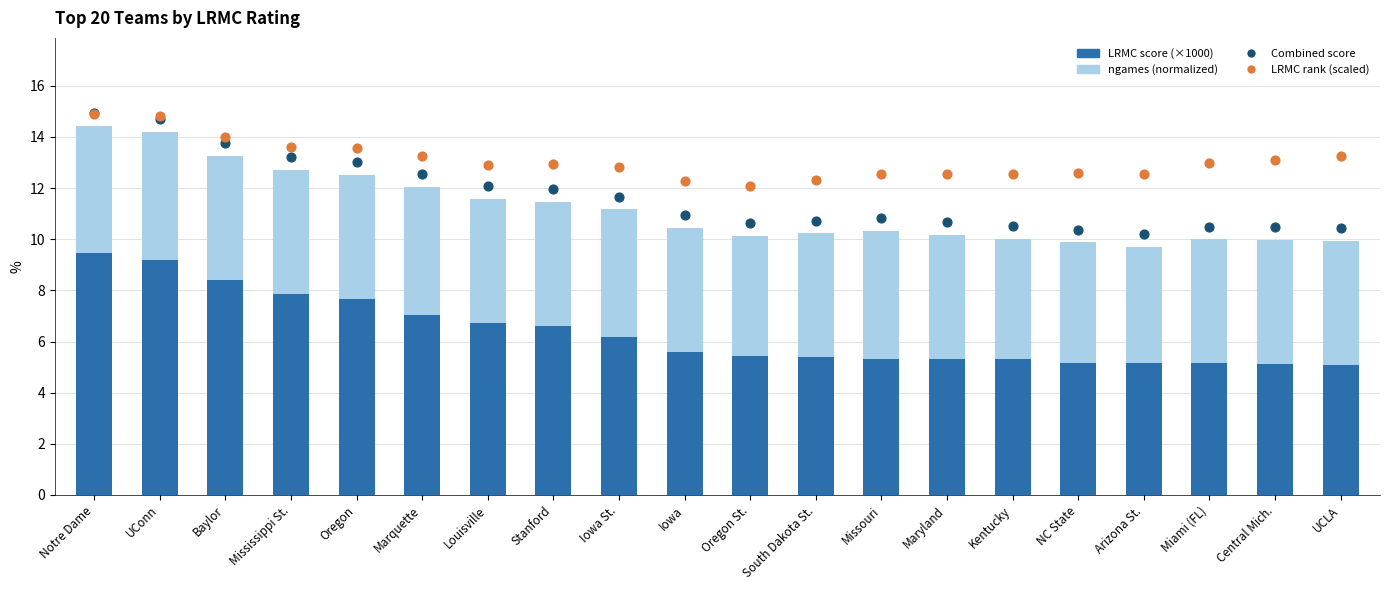

Which series reaches the minimum Y coordinate?

ngames (normalized)